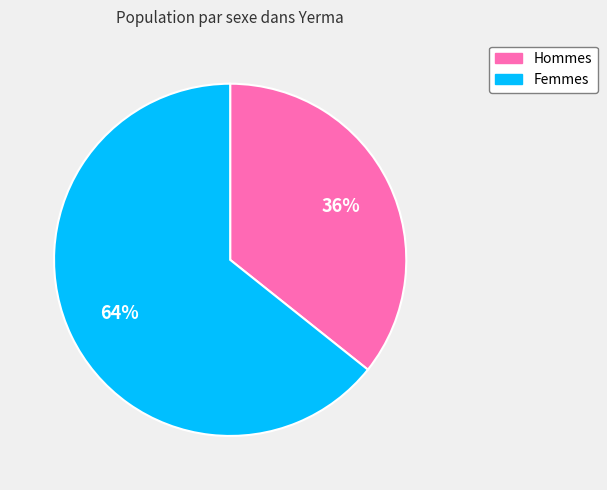

To the nearest percent, what is the average slice percentage?

50%